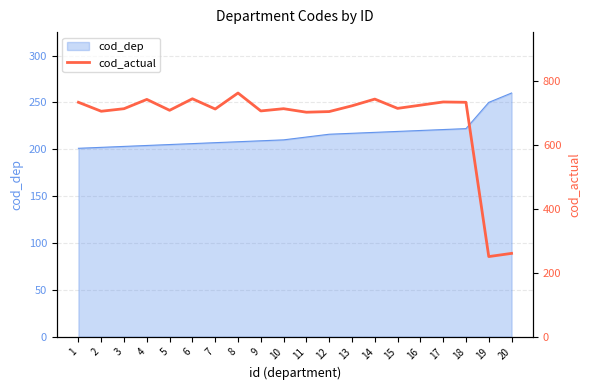

True or false: cod_dep has a value of 207 at 7.

True